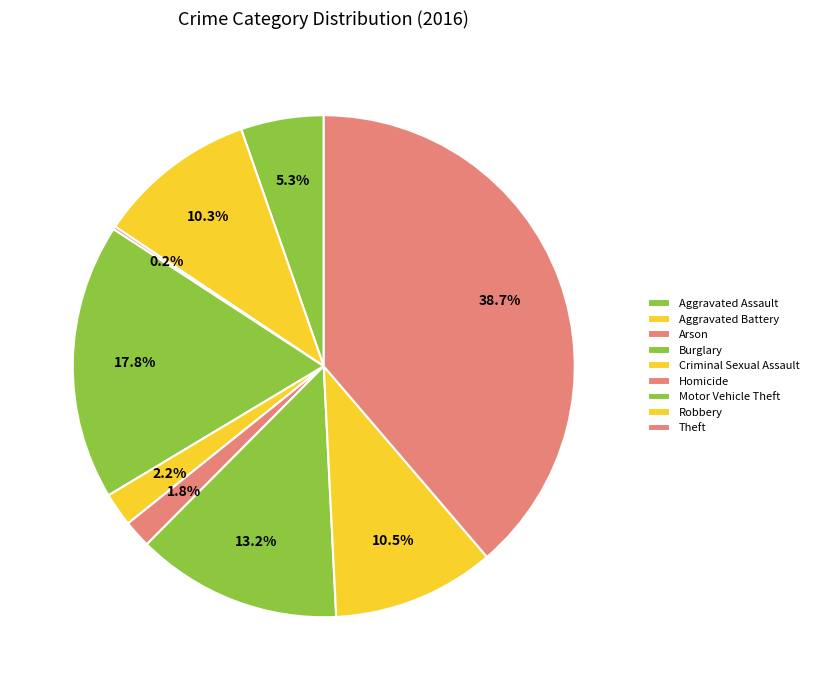

Is there a majority slice in this chart?

No